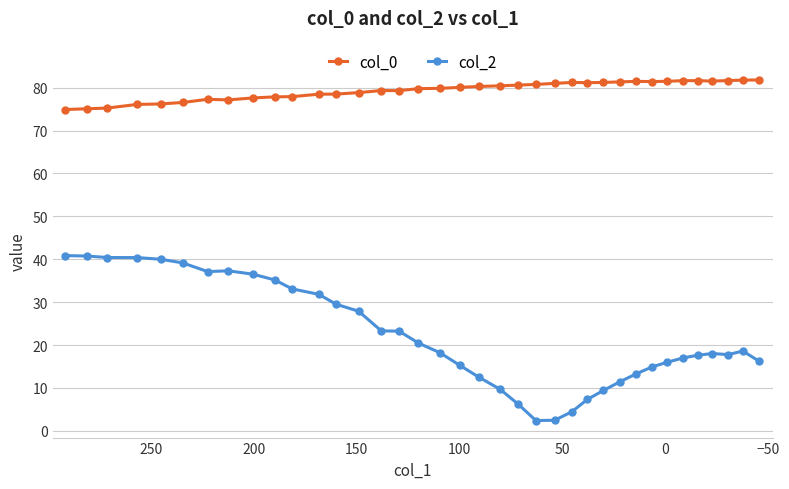

At how many categories does at least one series exceed 4?

37